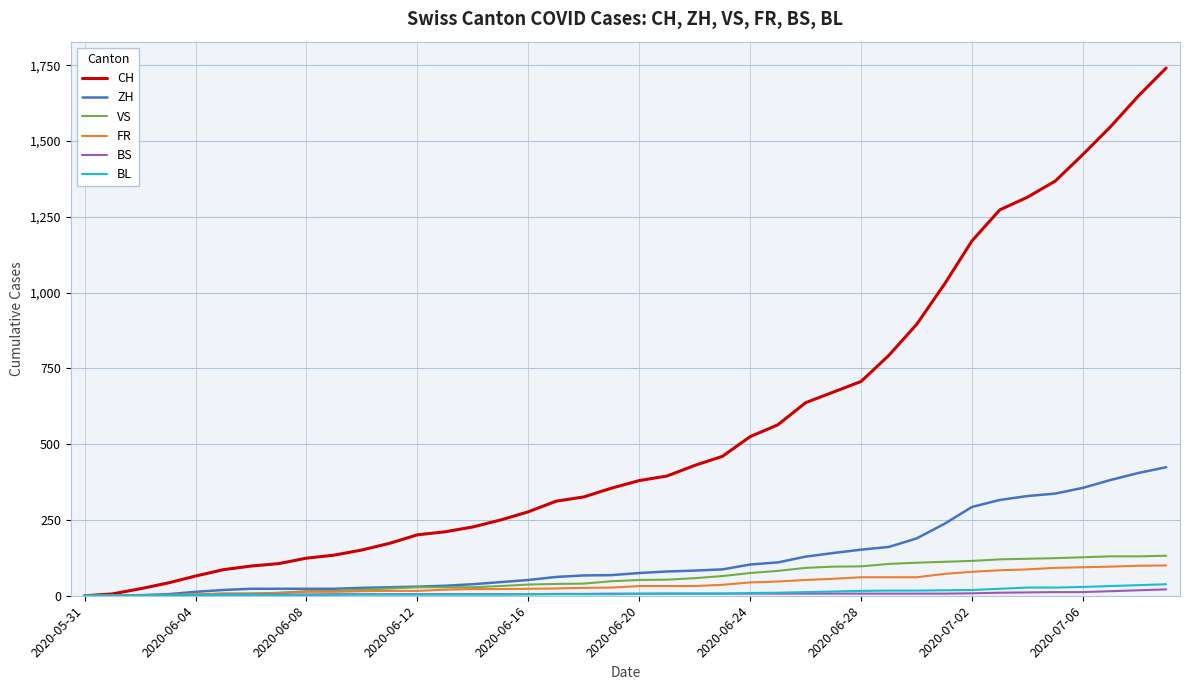

What is the greatest value displayed?

1741